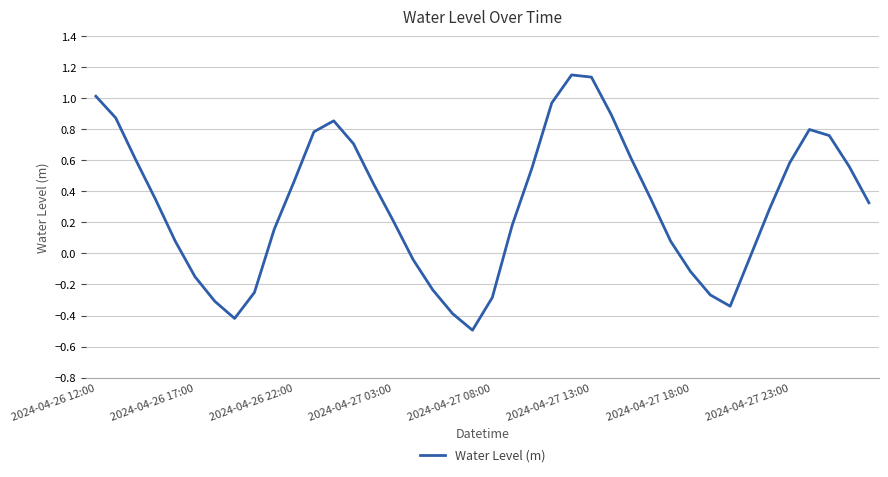

What is the difference between the maximum and minimum values?

1.6